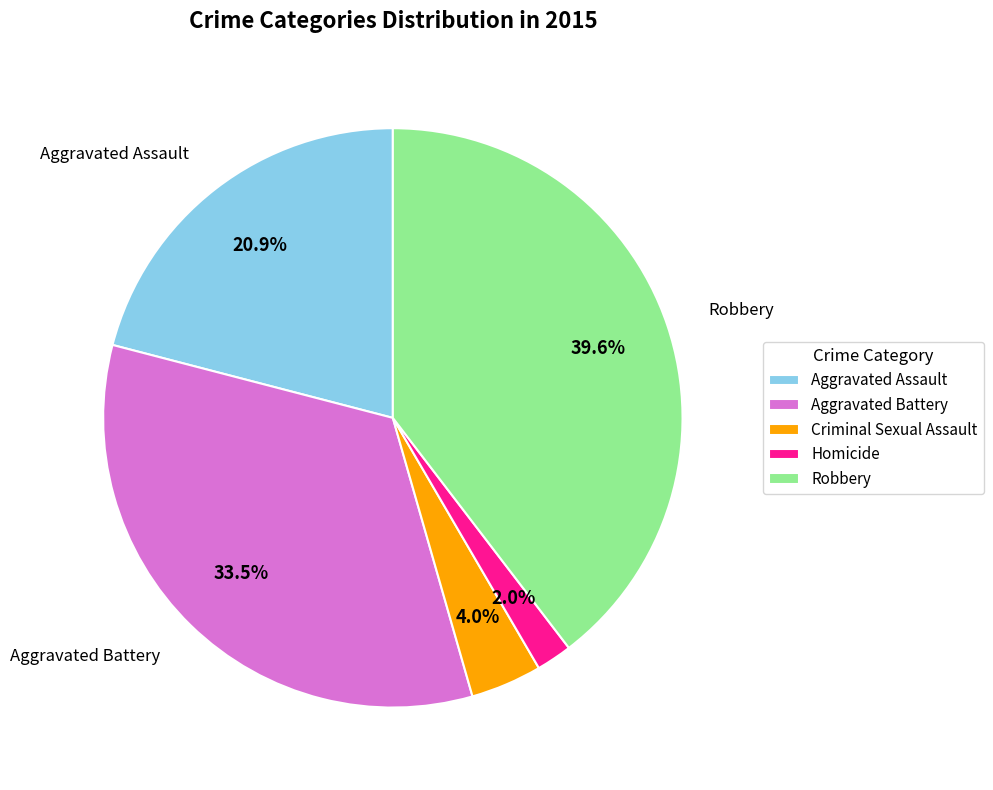

Is Robbery the majority of the pie?

No